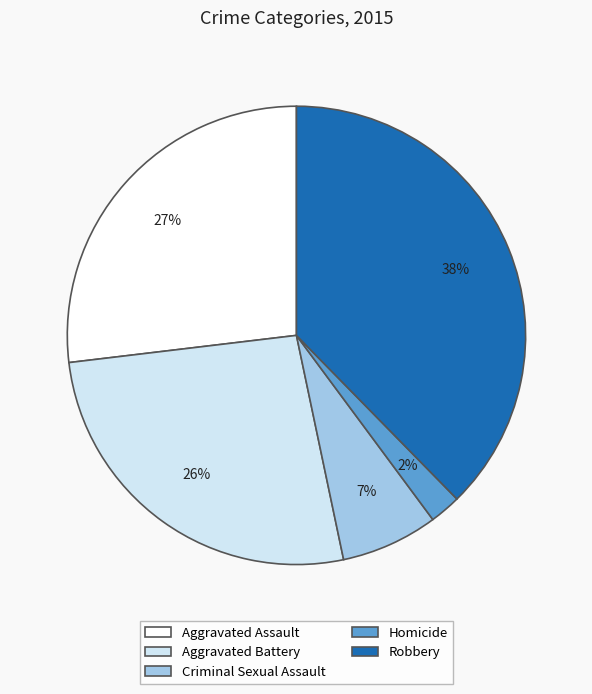

Combined, do Robbery and Aggravated Assault account for over 50%?

Yes